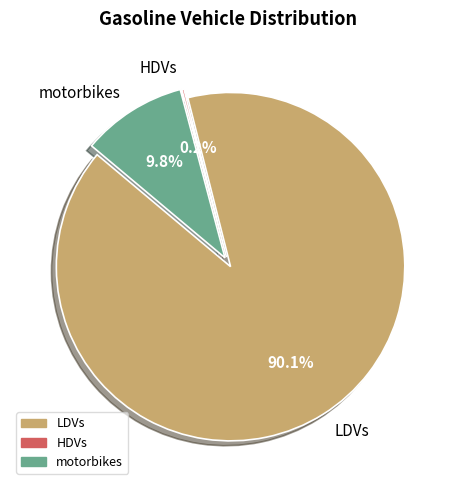

Count the number of slices in the pie.

3